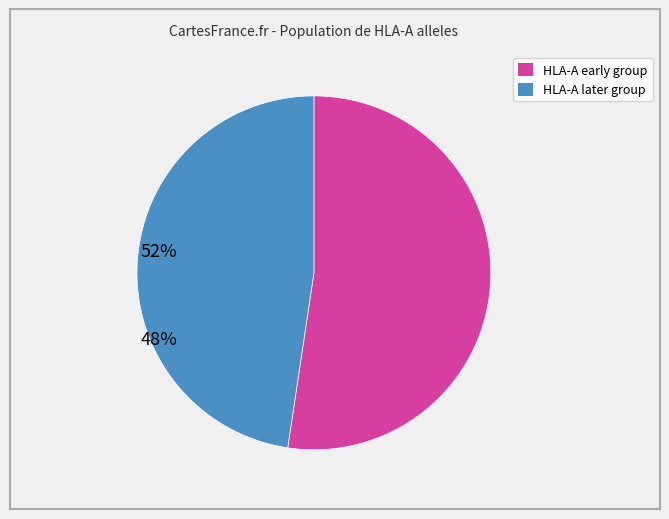

Count the number of slices in the pie.

2